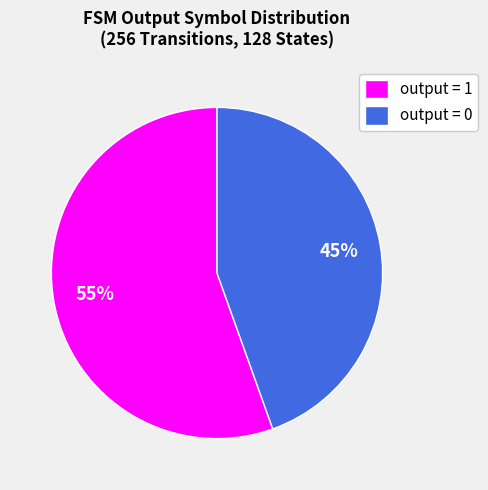

Is there any slice that represents more than half of the pie?

Yes